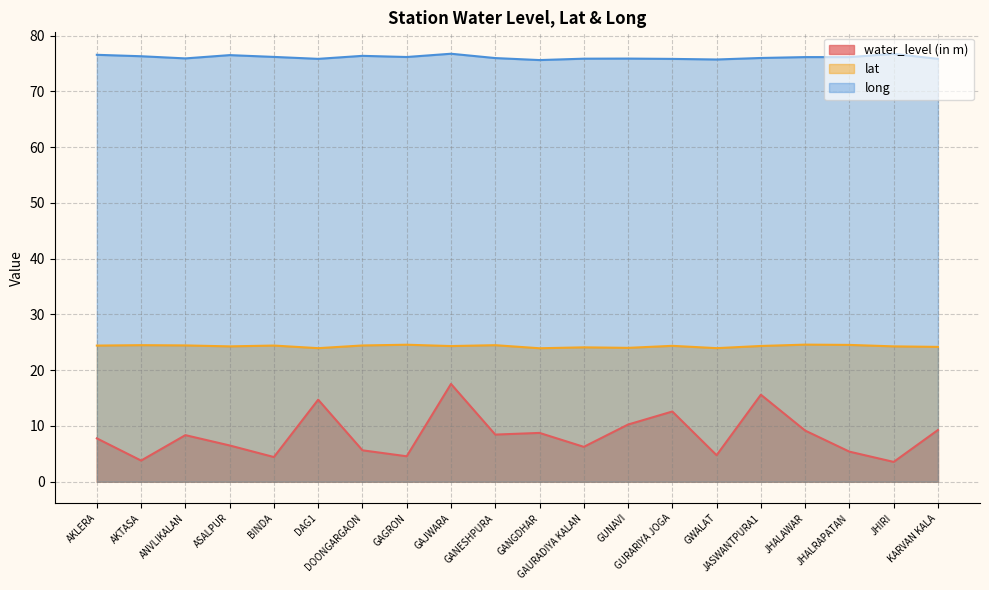

What is the label of the 19th point from the right?

AKTASA